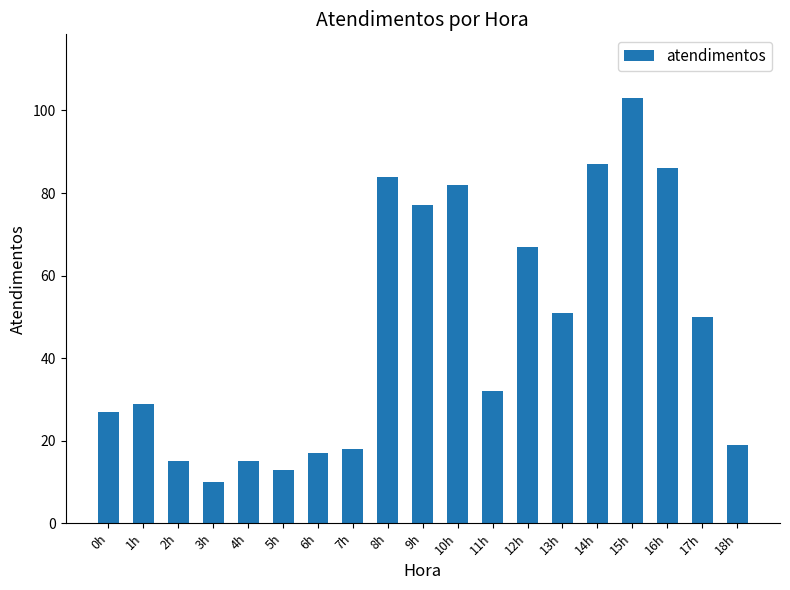

What is the approximate value at 0h, to the nearest 5?

25